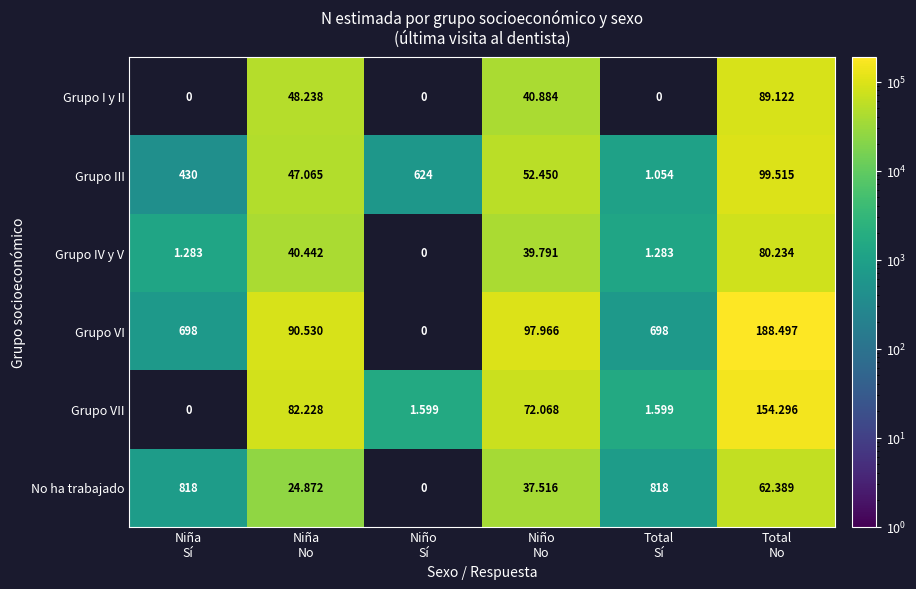

What is the sum of the No ha trabajado values at Niño No and Niña Sí?

38334.0